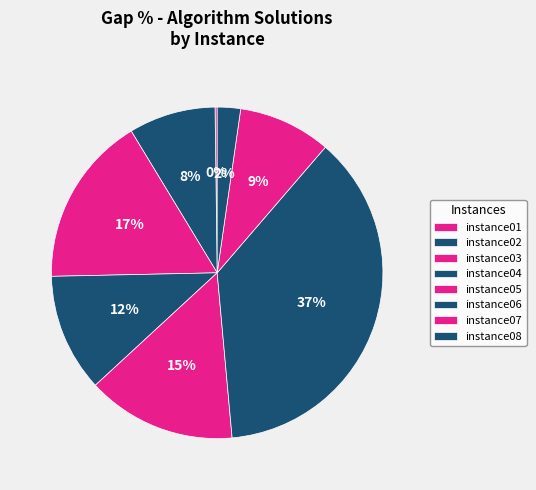

To the nearest percent, what is the difference between the instance08 and instance01 slice percentages?

2%